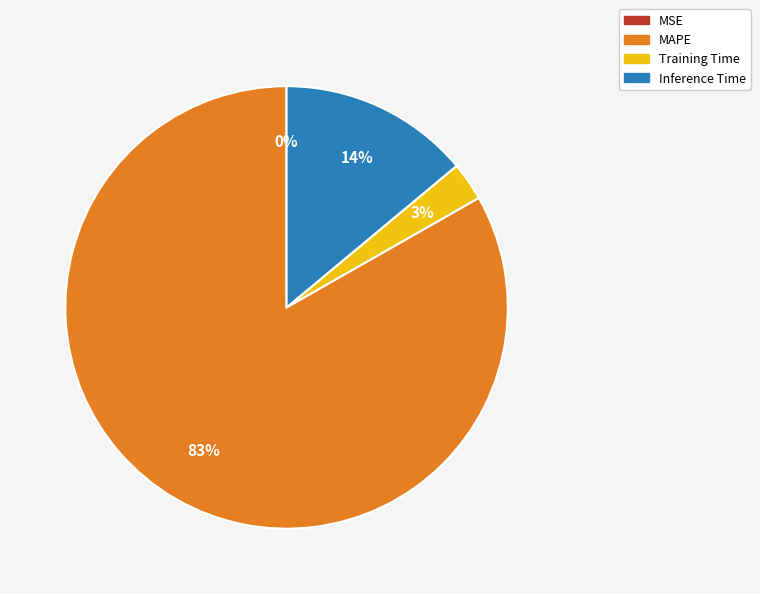

Do MAPE and Training Time together represent more than half of the pie?

Yes